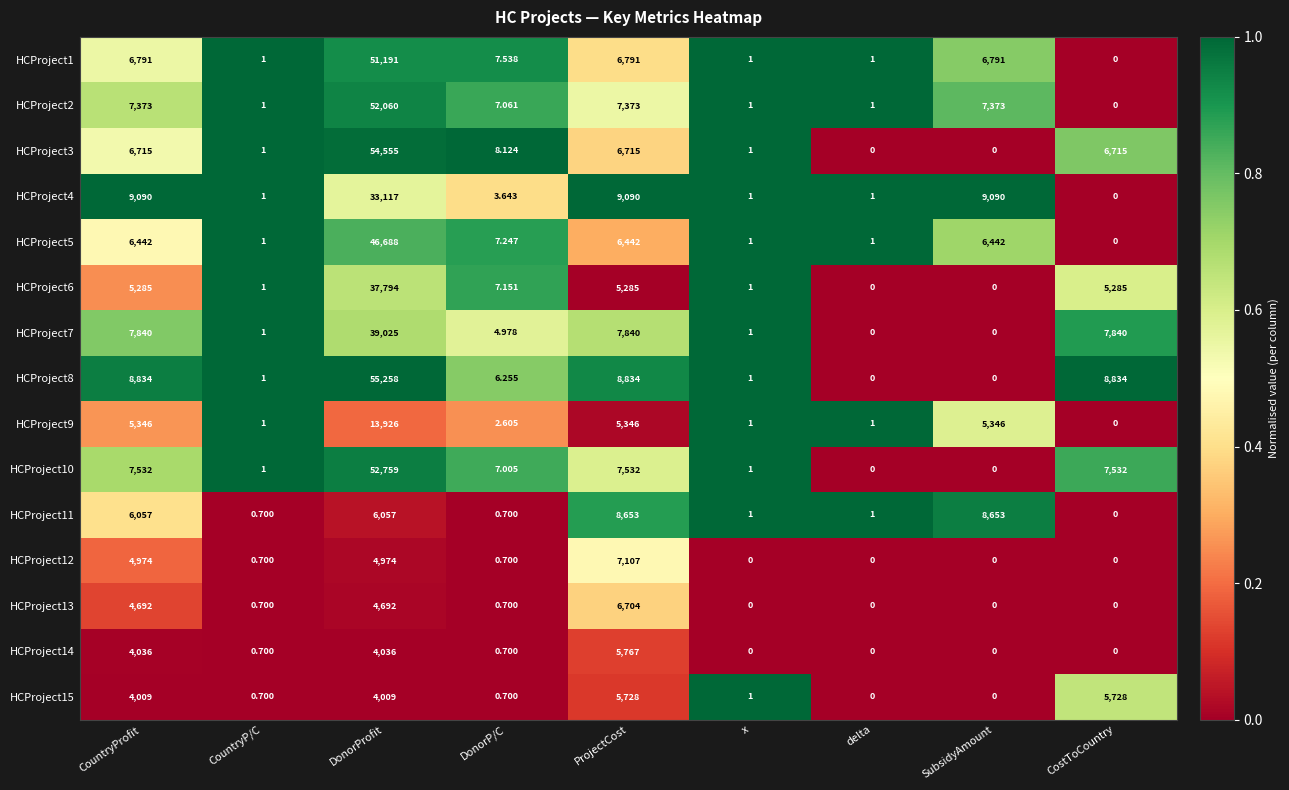

Which label corresponds to the largest value in the chart?

DonorProfit